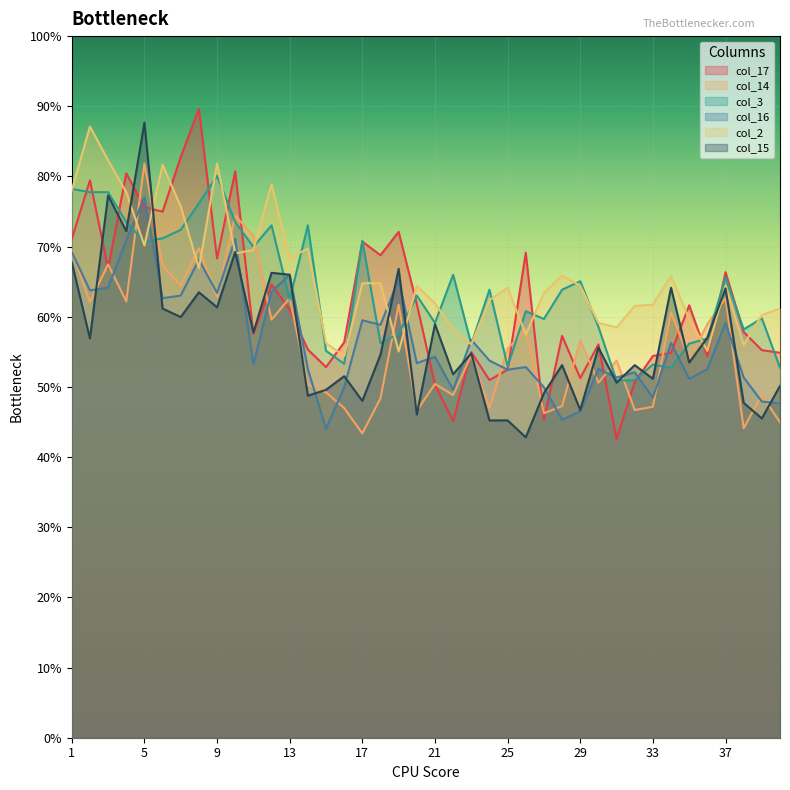

True or false: col_15 has more than 0 interior local peaks.

True